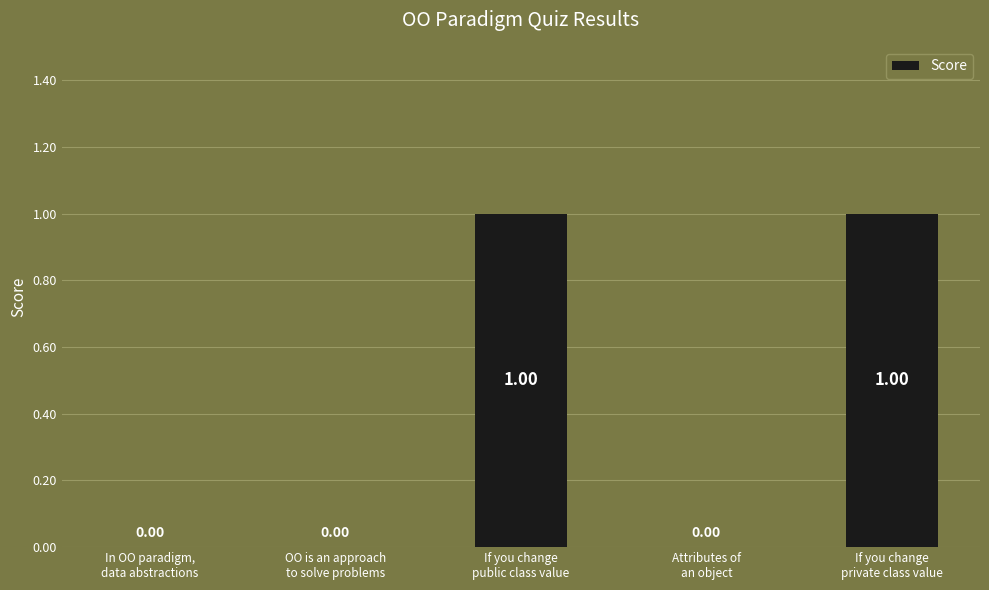

Count the values in the range 0 to 1.

5